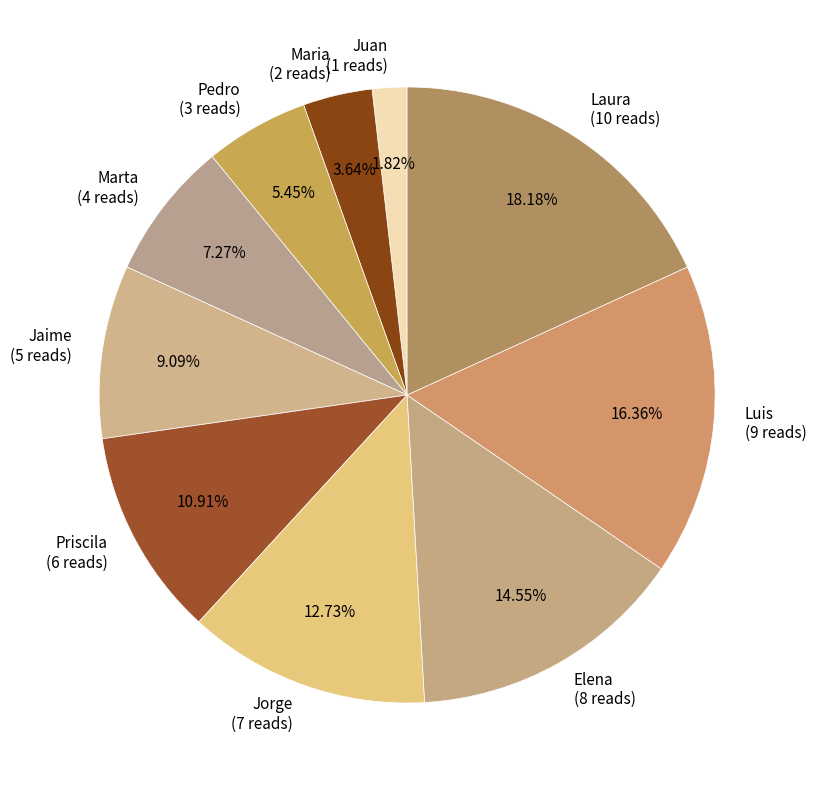

To the nearest percent, what is the combined percentage of Elena and Laura?

33%